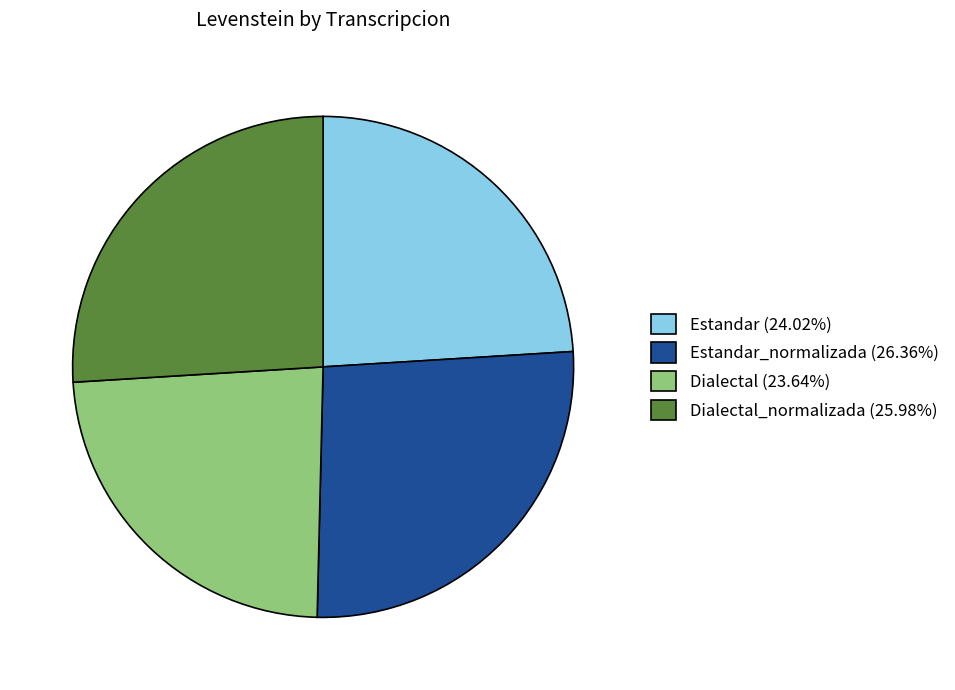

What is the ratio of the value at Dialectal (23.64%) to the value at Dialectal_normalizada (25.98%)?

0.9